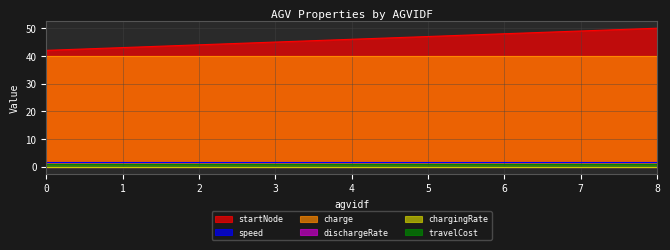

Does the chart display data point markers on the line(s)?

No